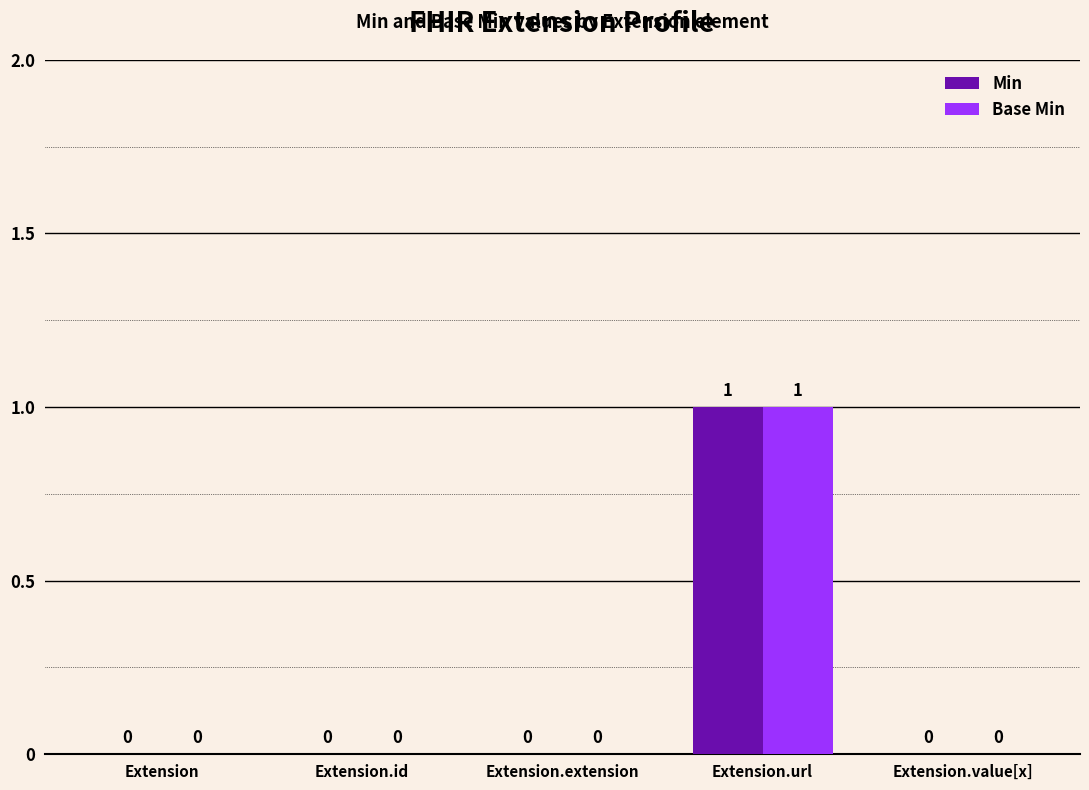

How many categories are shown in the chart?

5